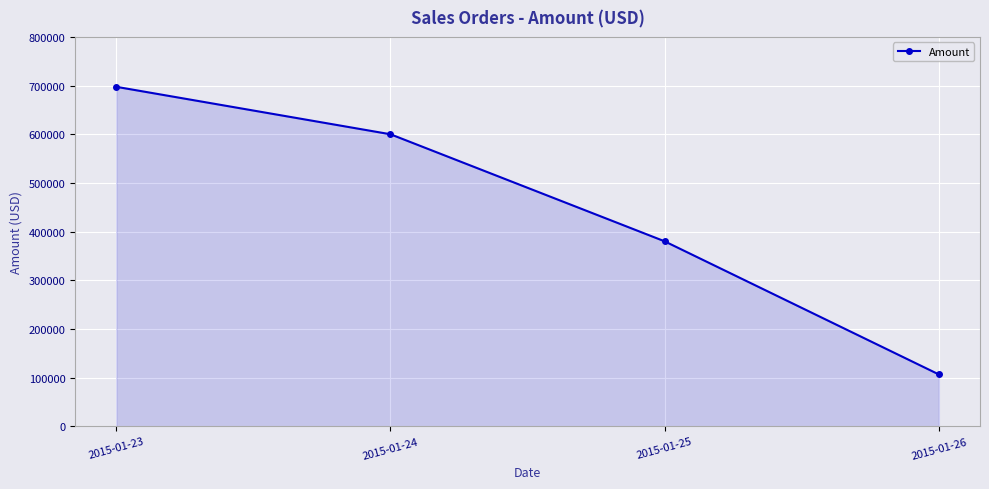

Rank the categories by value from lowest to highest.

2015-01-26, 2015-01-25, 2015-01-24, 2015-01-23